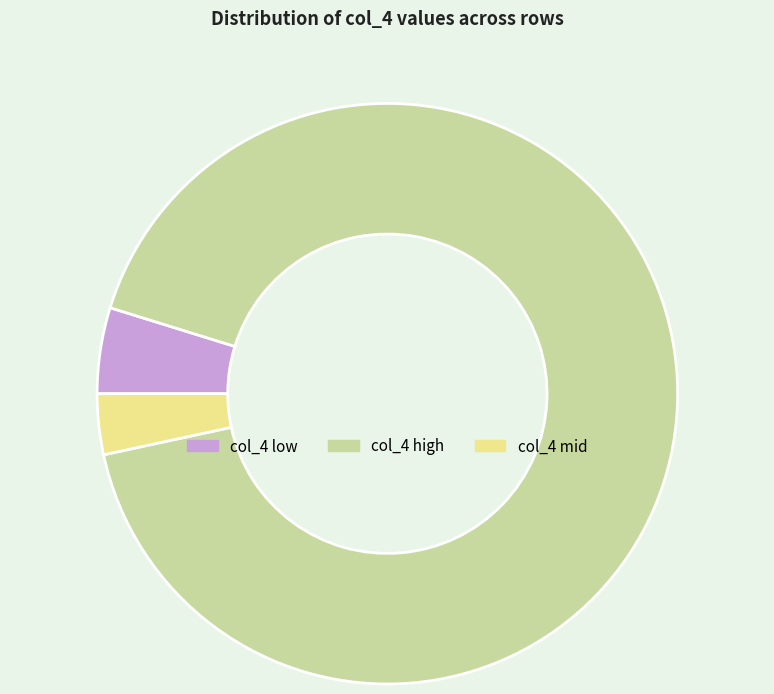

Do col_4 mid and col_4 low together represent more than half of the pie?

No